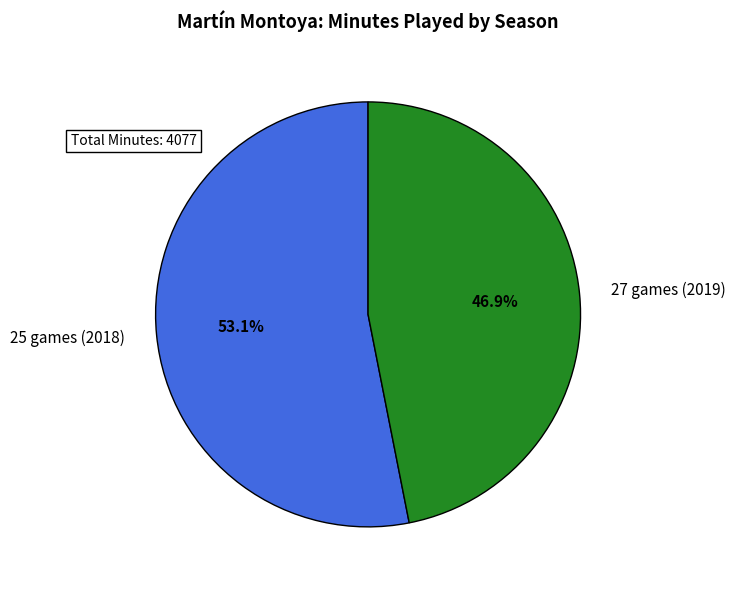

What percentage do 25 games (2018) and 27 games (2019) together represent?

100.0%